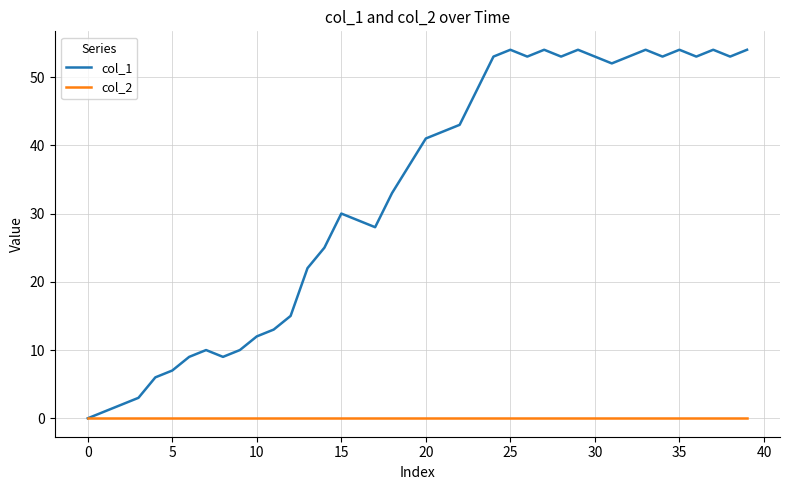

Which series has the widest spread of values?

col_1